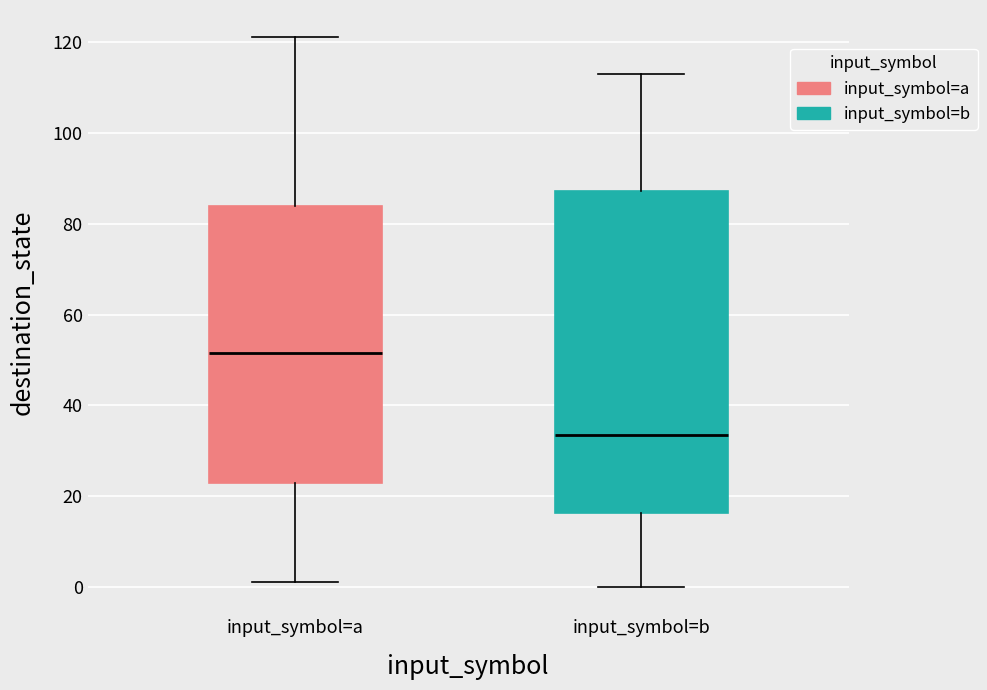

Reading left to right, read every box against the y-axis: the position of its median line, the range the box covers, and the ends of its whiskers. The values are not printed on the chart, so give them approximately, as read against the axis.

input_symbol=a: median 52, box 24 to 84, whiskers 2 to 122
input_symbol=b: median 34, box 16 to 88, whiskers 0 to 114